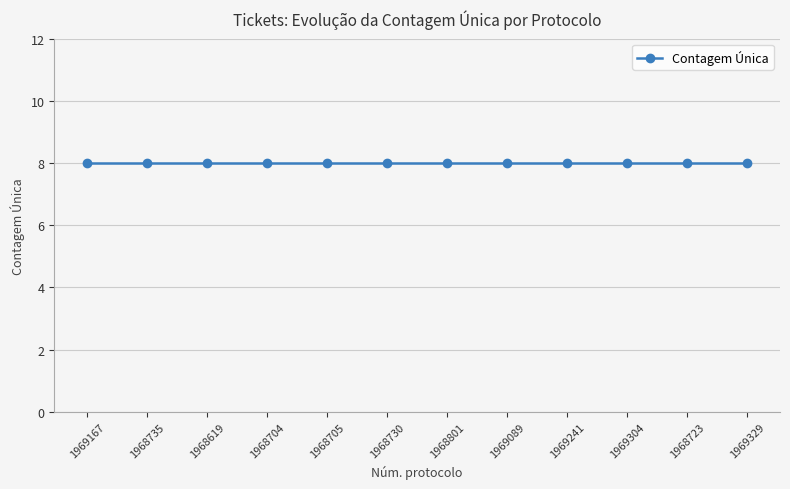

True or false: the data shows 4 at 1969235.

False